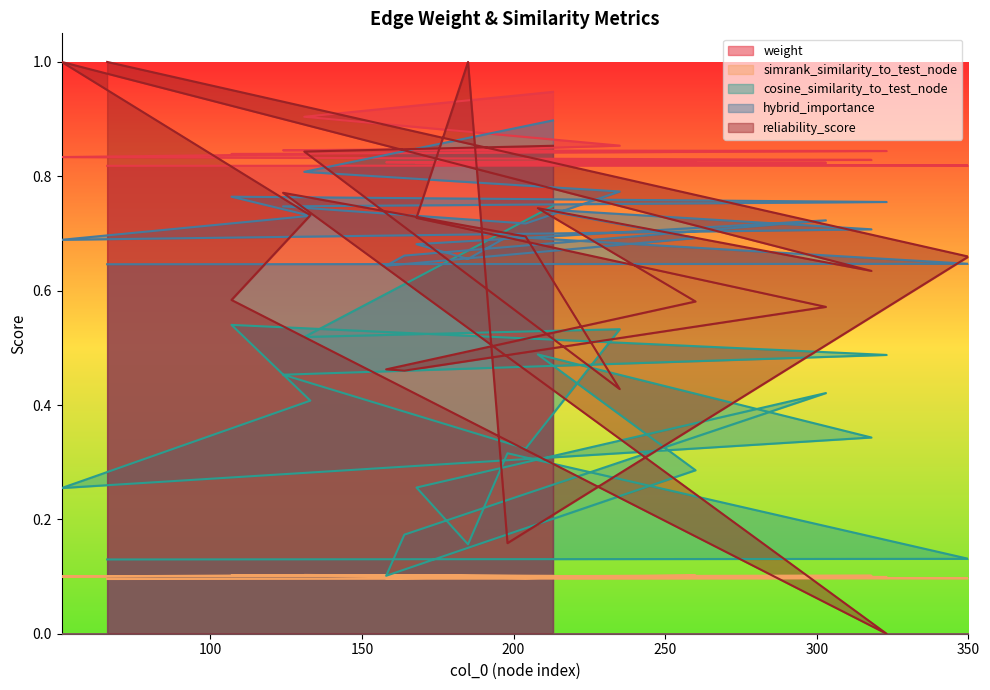

What is the label of the 3rd point from the right?

198